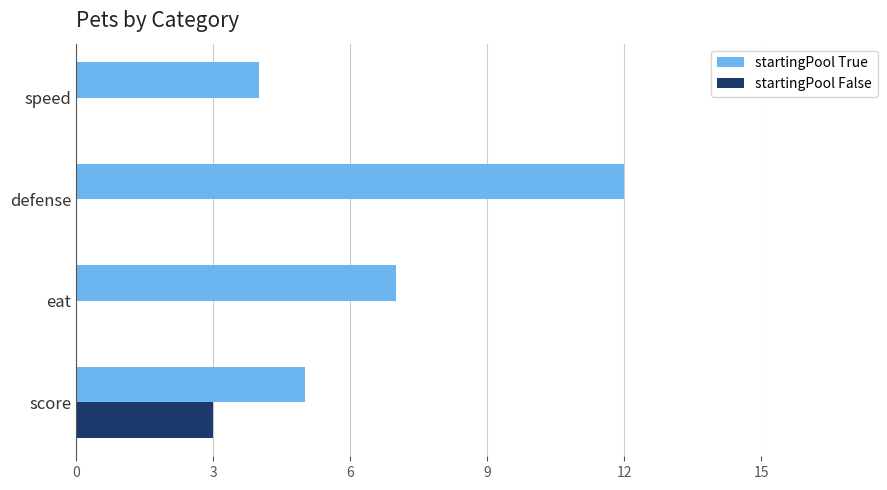

What value does the startingPool True series have at score?

5